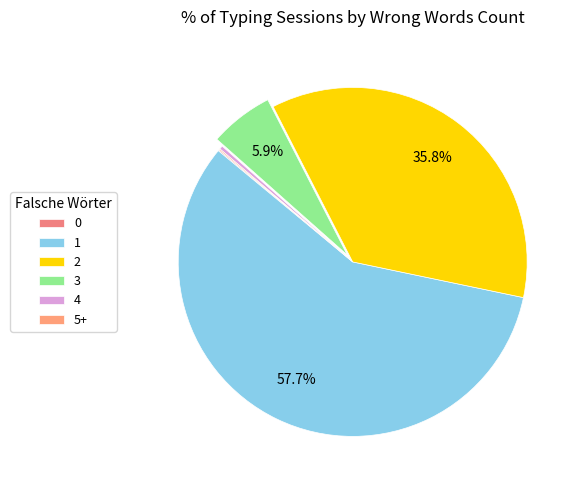

To the nearest percent, what is the difference between the largest and smallest slice percentages?

58%